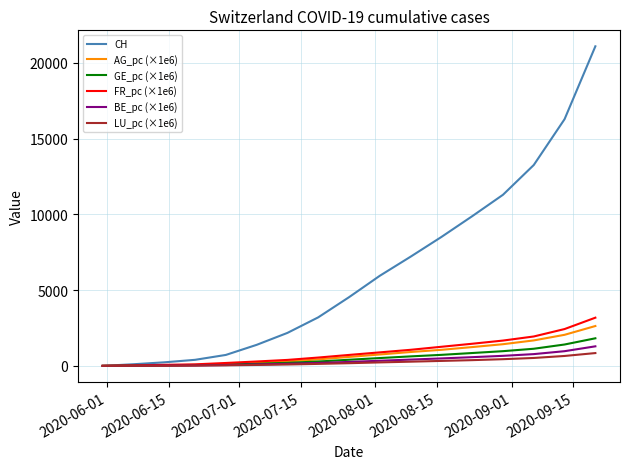

Which series has the widest spread of values?

CH